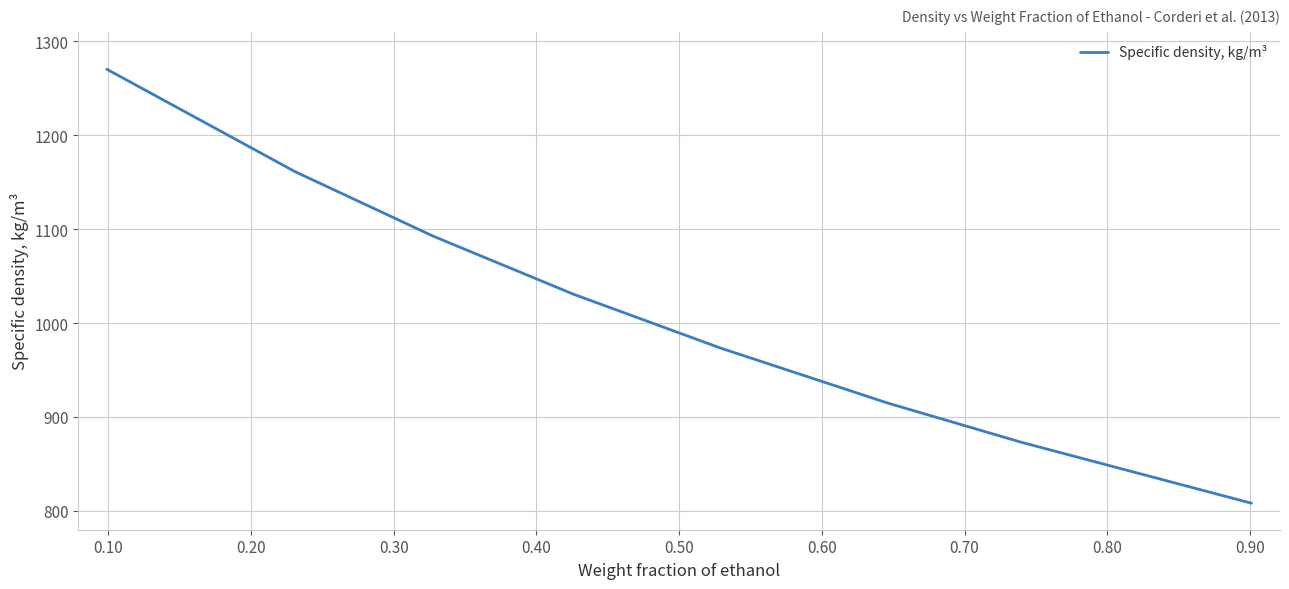

True or false: the data has more than 0 interior local peaks.

False